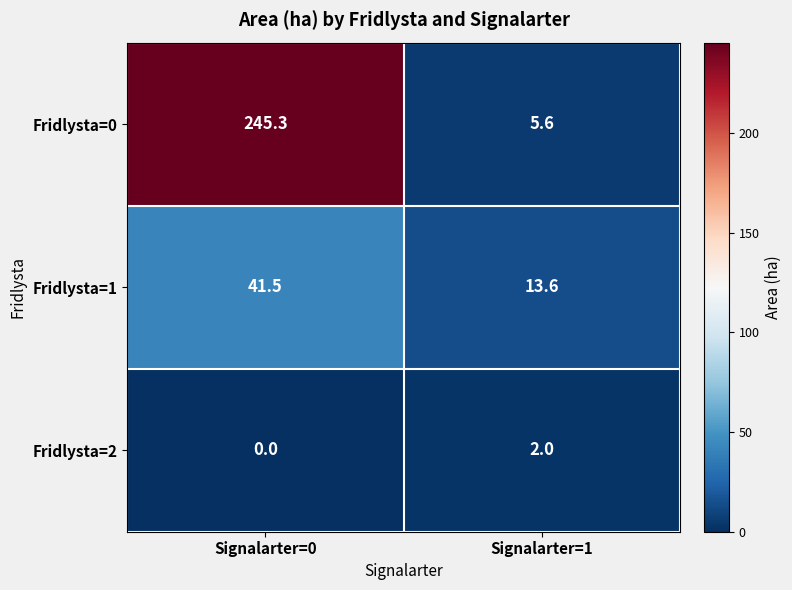

Reading left to right, list all the values displayed in this chart.

Fridlysta=0: 245.3	5.6
Fridlysta=1: 41.5	13.6
Fridlysta=2: 0.0	2.0